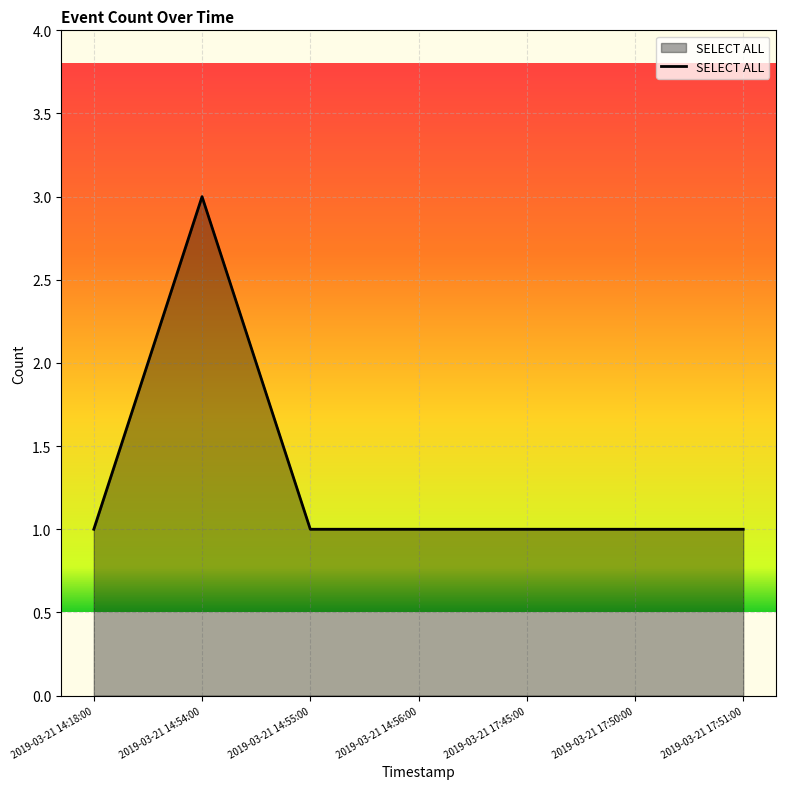

Does the chart have visible grid lines?

Yes